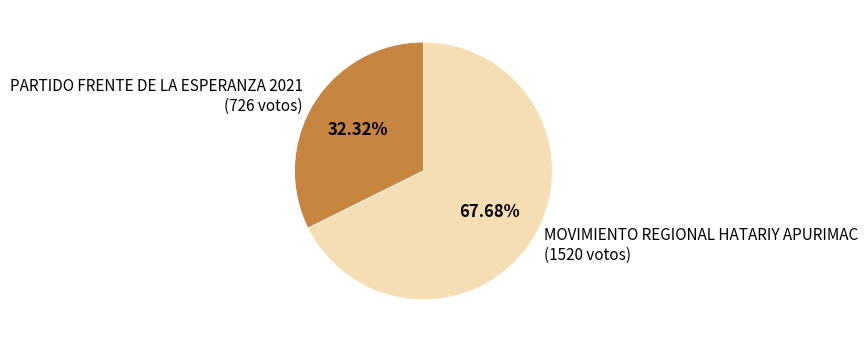

What percentage is NOT represented by PARTIDO FRENTE DE LA ESPERANZA 2021?

67.7%